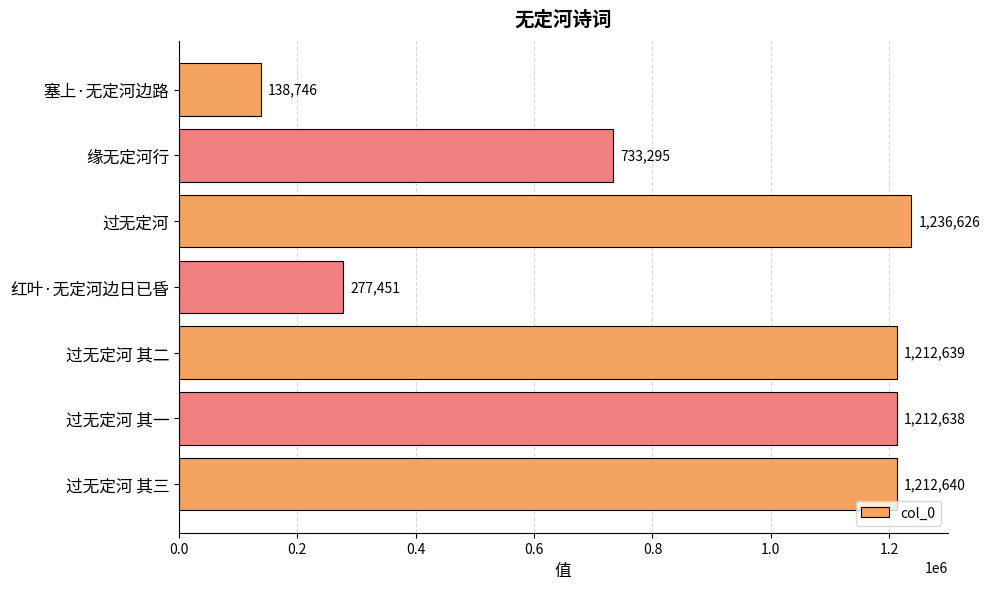

Reading top to bottom, transcribe all the data shown in this chart.

138746	733295	1236626	277451	1212639	1212638	1212640